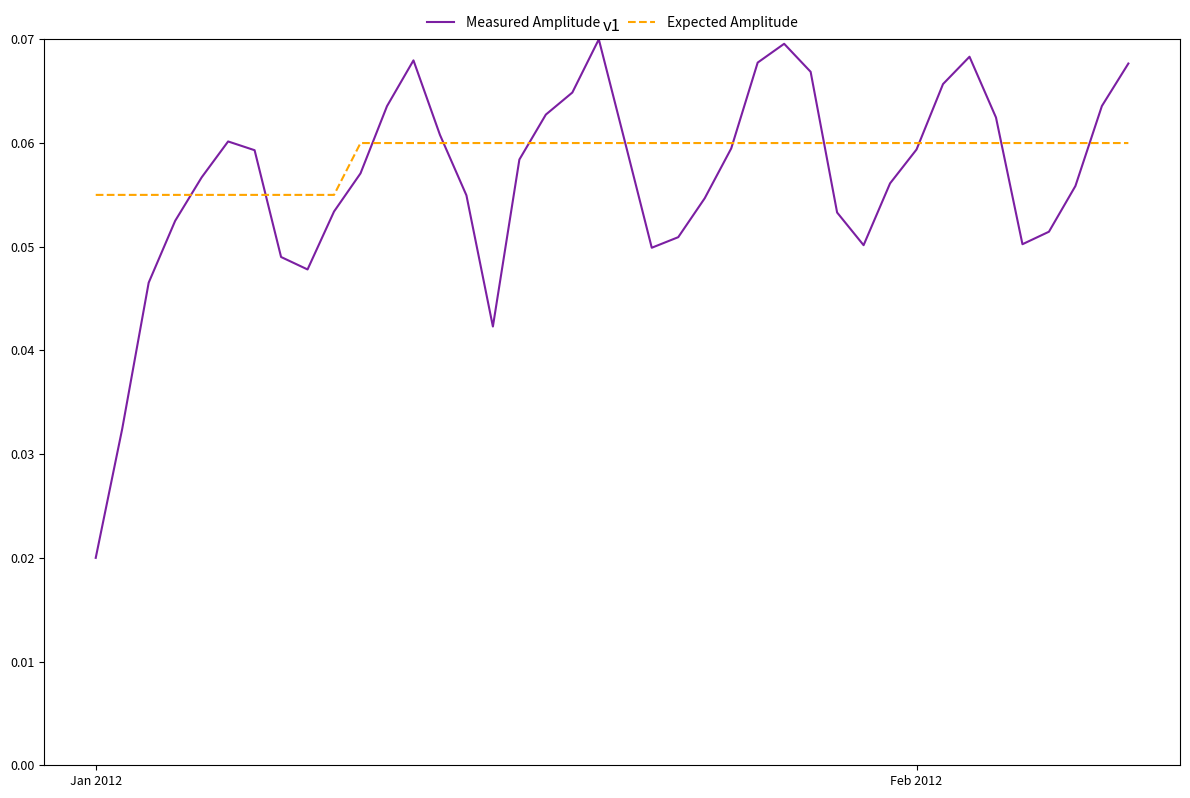

True or false: Measured Amplitude has more than 2 interior local peaks.

True